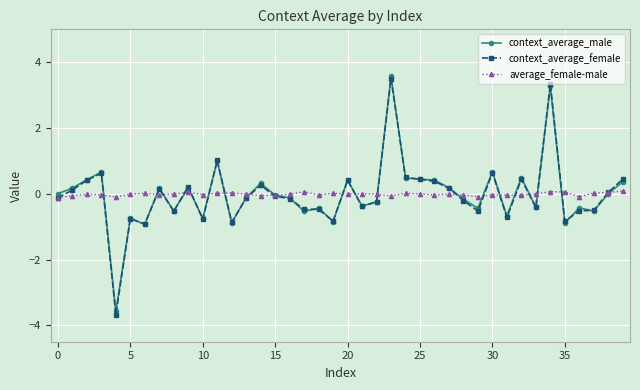

What is the value of the context_average_female point at the 9th from the left?

-0.5